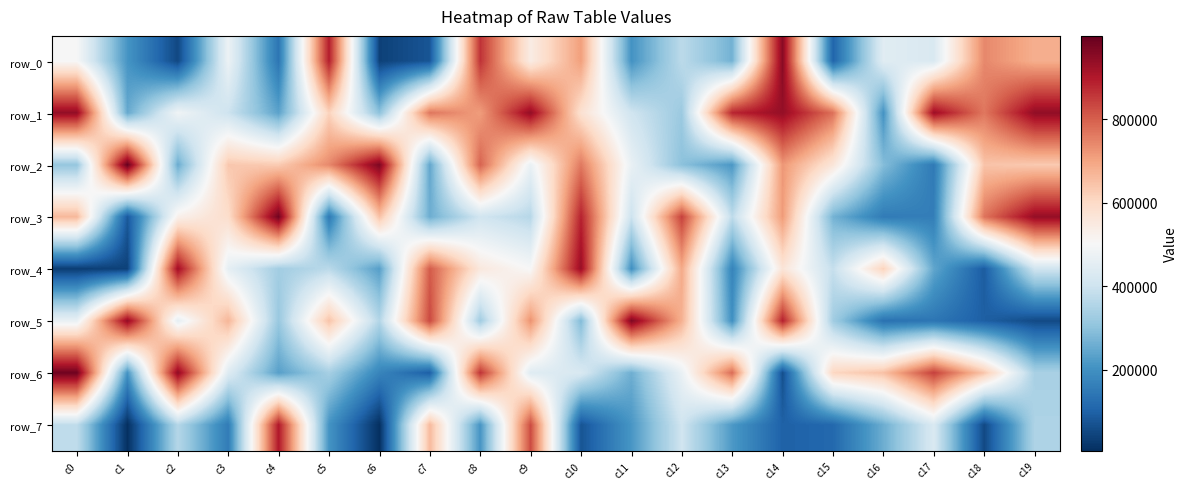

Is it true that row_7 equals 258734 at c0?

False